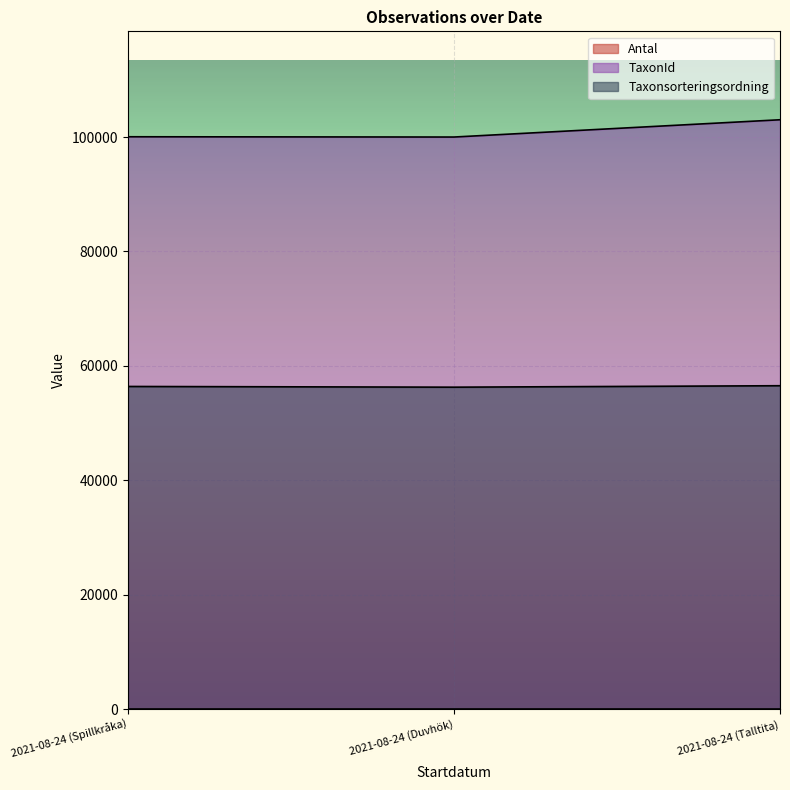

What is the total value across all series at 2021-08-24 (Talltita)?

159562